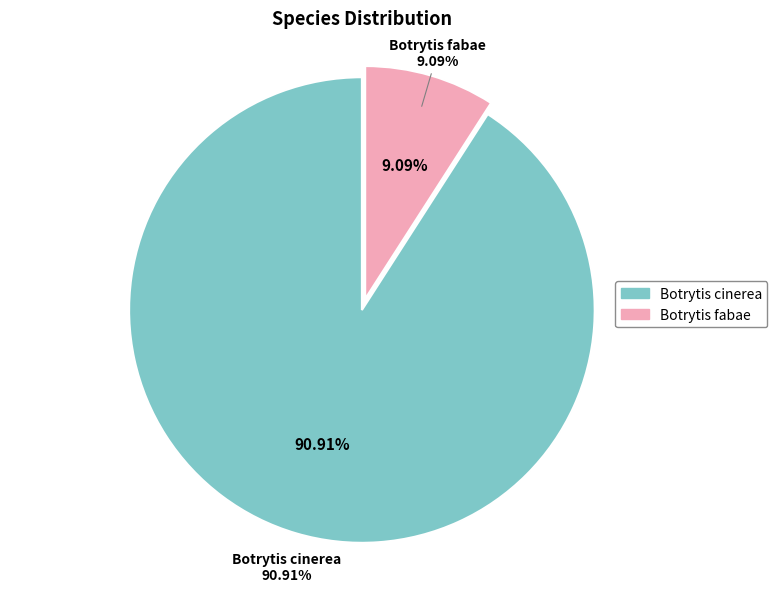

To the nearest percent, what percentage of the pie is Botrytis fabae?

9%